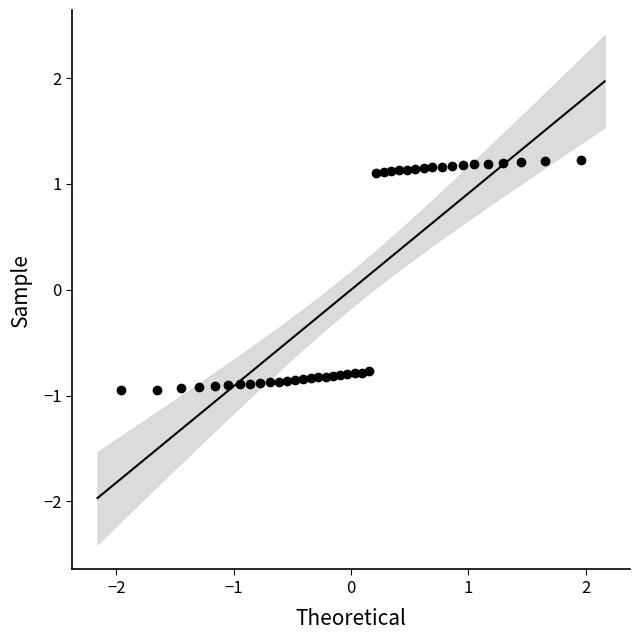

How many data points are displayed?

40